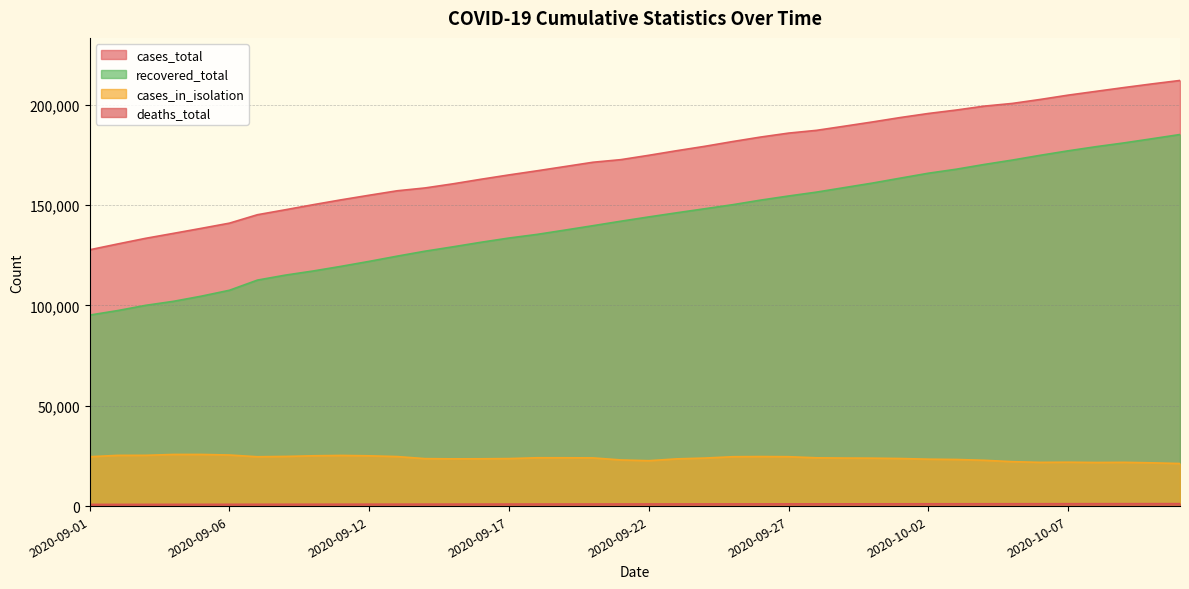

Between 2020-09-18 and 2020-10-10, which series saw the biggest shift?

recovered_total